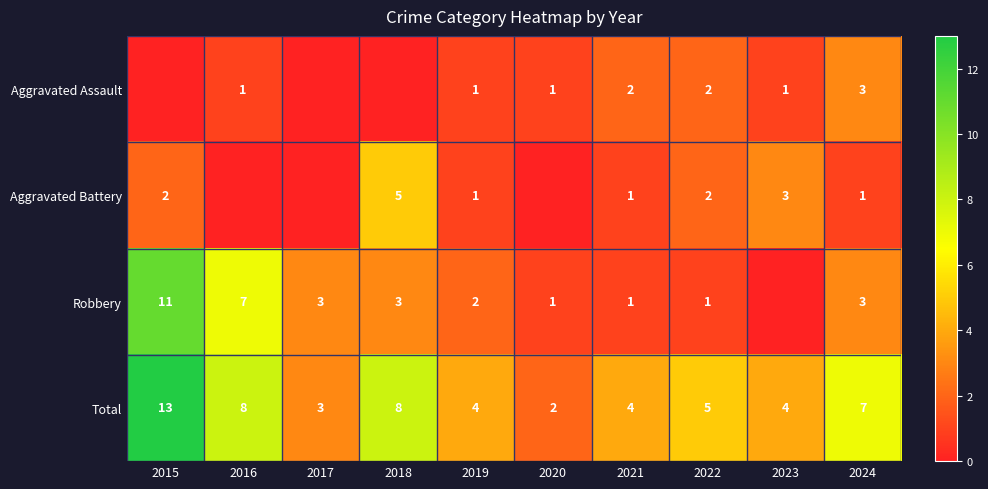

What value does the Total series have at 2017?

3